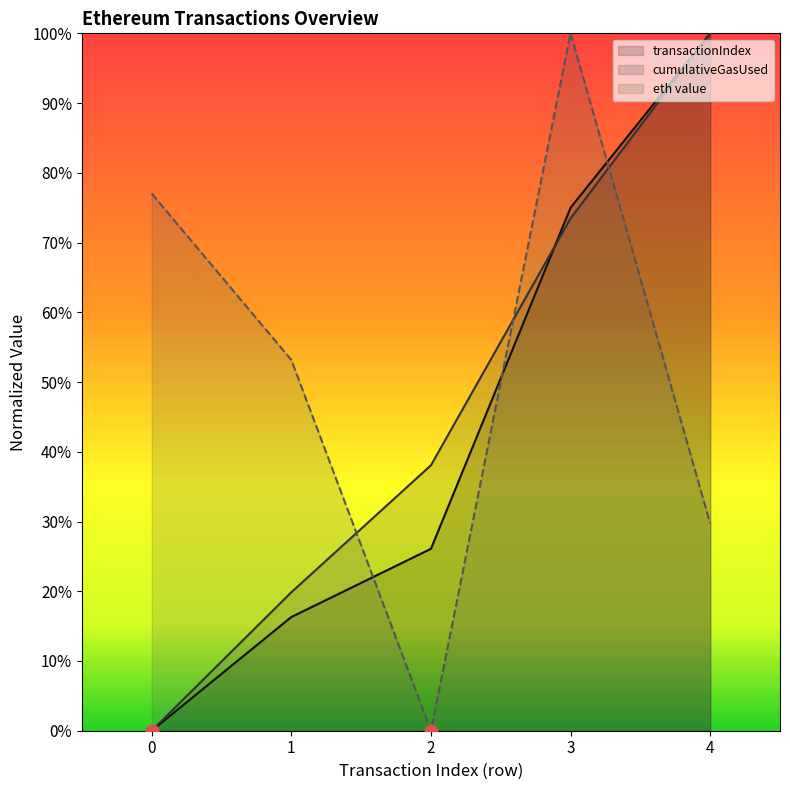

At how many categories does at least one series exceed 0?

5